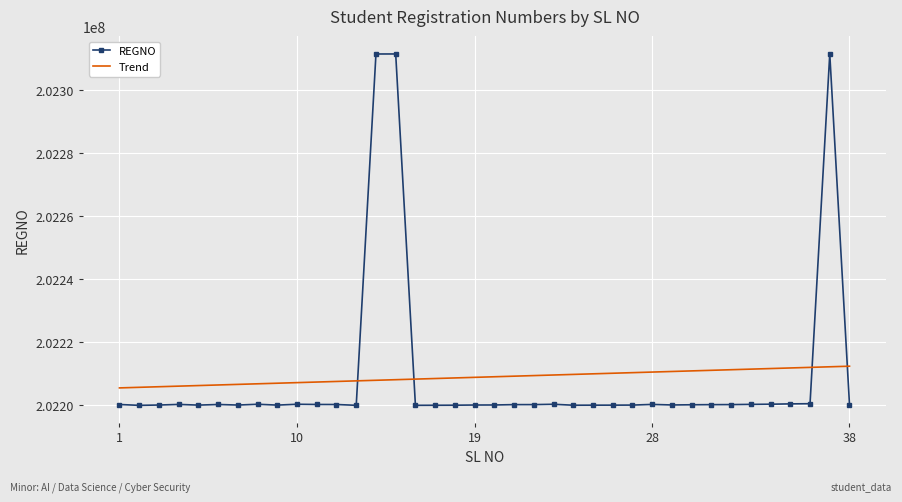

True or false: Trend and REGNO cross at least once.

True